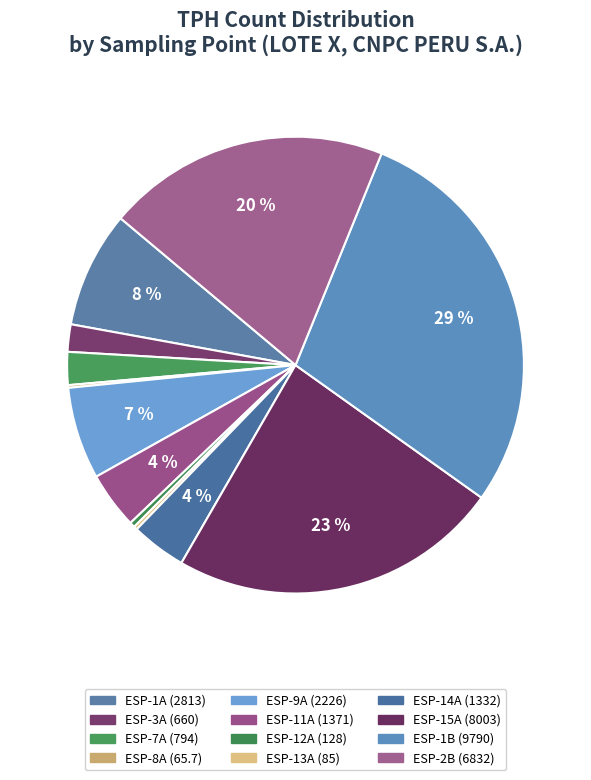

Which has a higher value, ESP-3A or ESP-2B?

ESP-2B